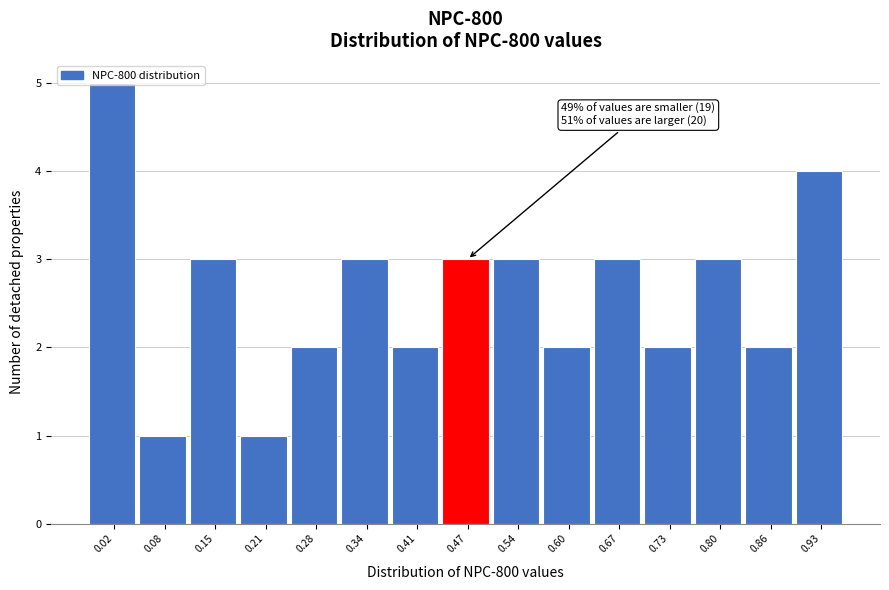

What is the greatest value displayed?

5